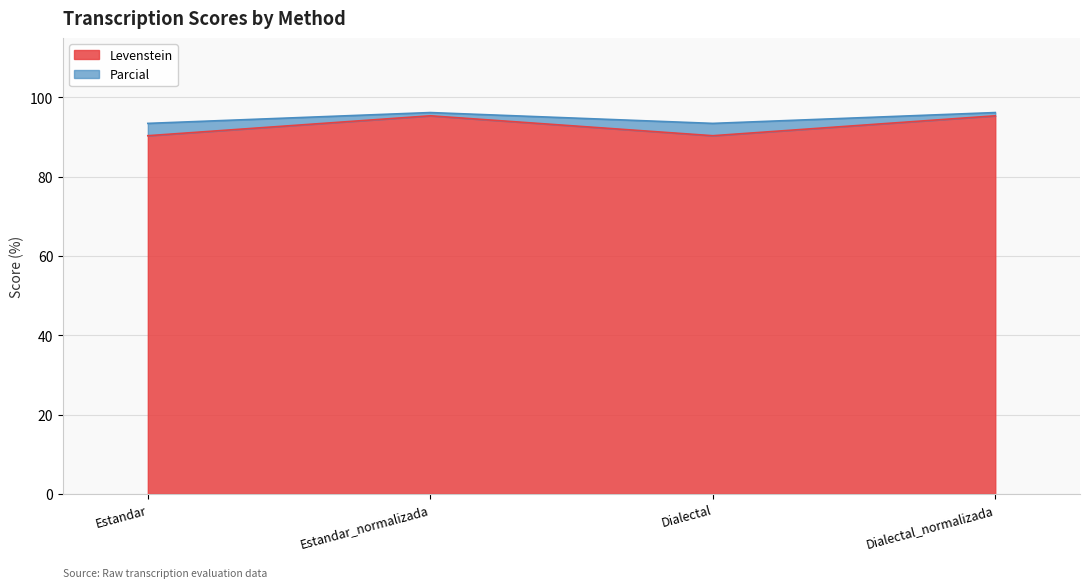

Reading left to right, transcribe all the data shown in this chart.

Levenstein: 90.4	95.4	90.4	95.4
Parcial: 93.5	96.2	93.5	96.2